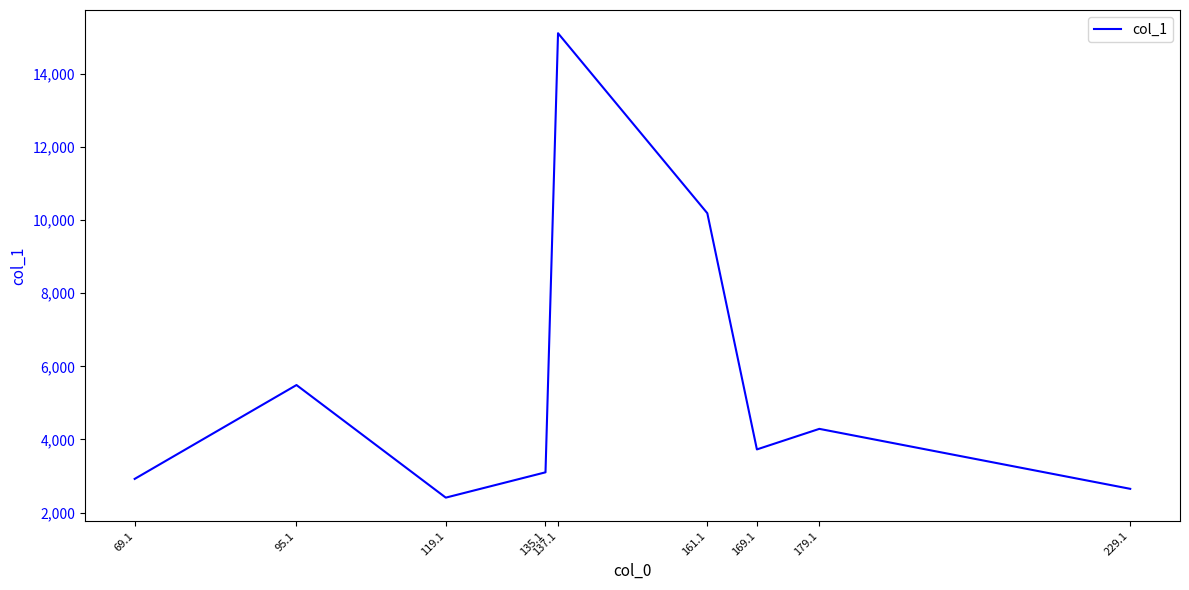

Where does the data first go above 3726?

95.1